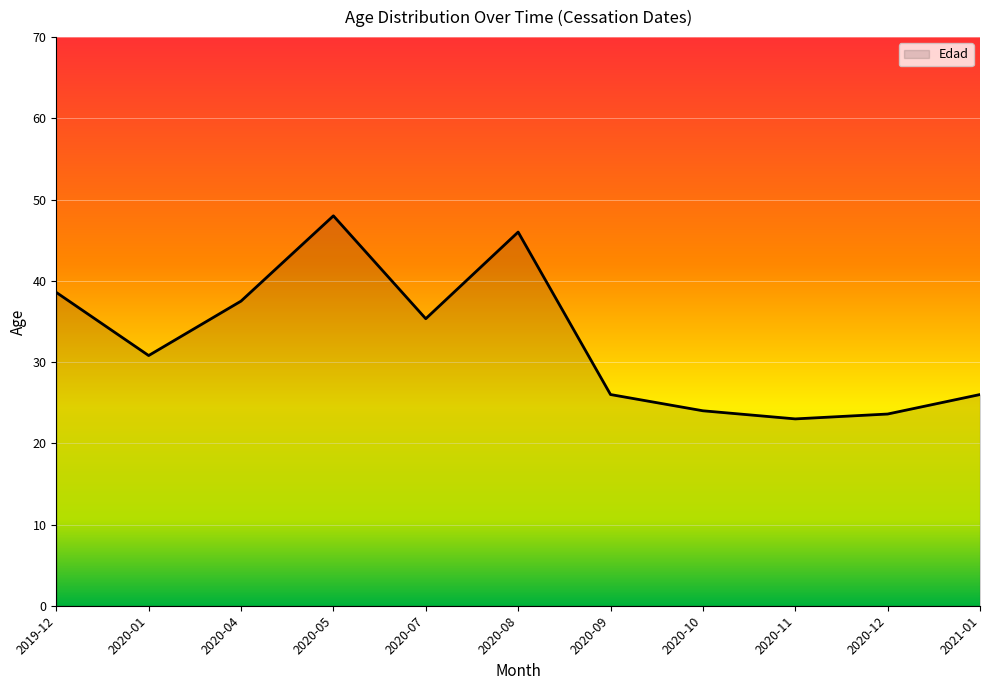

Where does the data first go above 30?

2019-12